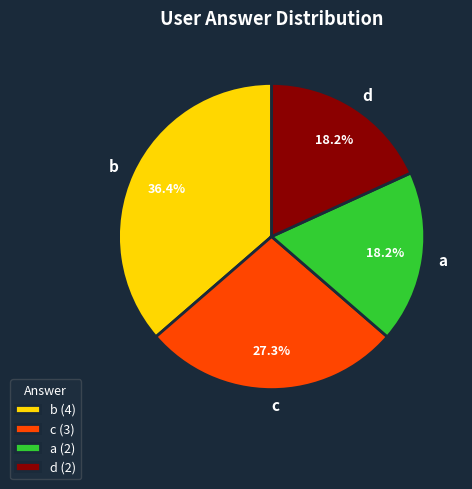

How much of the chart is everything except a?

81.8%